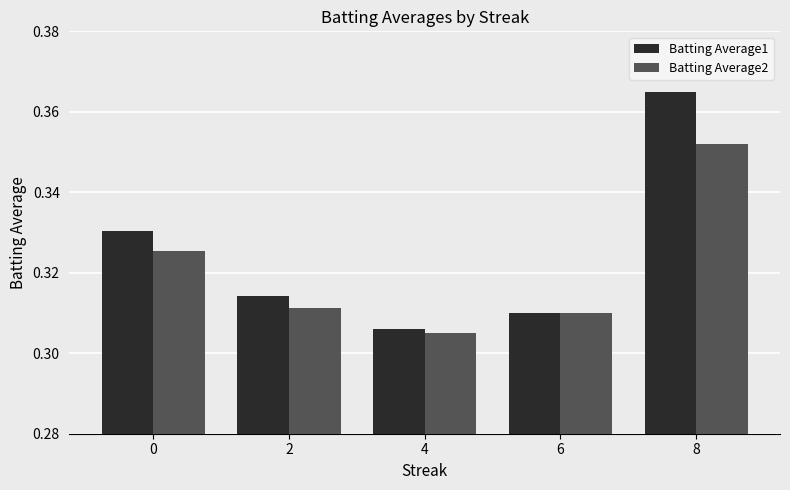

Is it true that Batting Average1 equals 0.2 at 0?

False